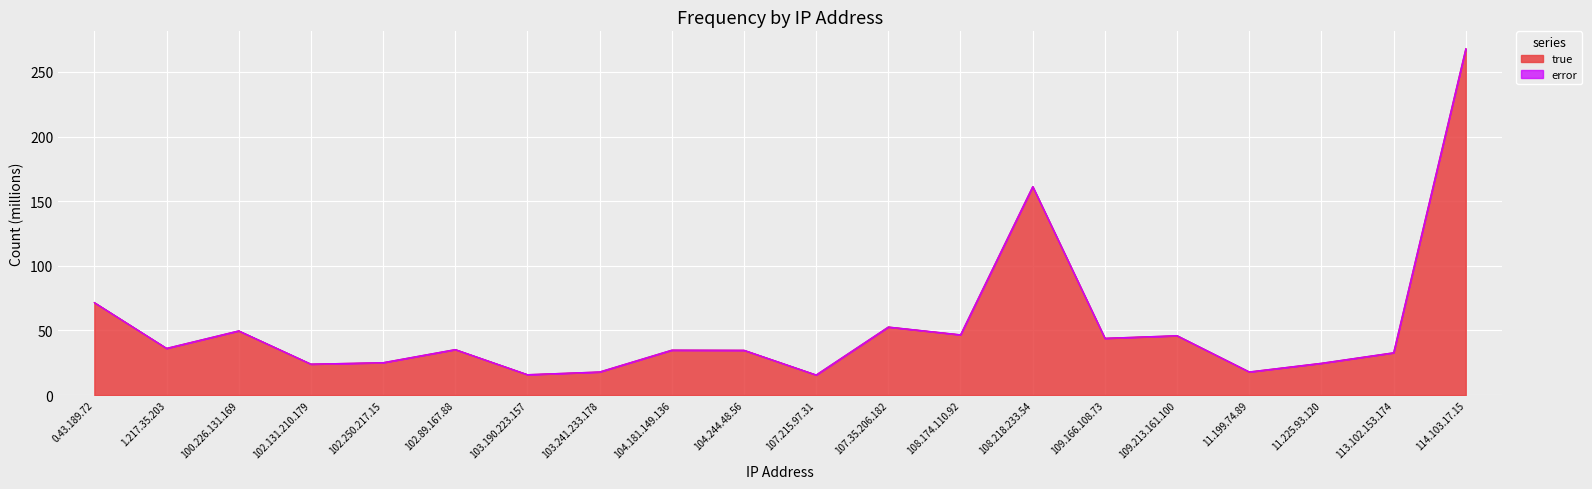

Reading left to right, list all the values displayed in this chart.

0.43.189.72=71.6	1.217.35.203=36.2	100.226.131.169=49.7	102.131.210.179=24.0	102.250.217.15=25.1	102.89.167.88=35.3	103.190.223.157=15.8	103.241.233.178=17.9	104.181.149.136=34.8	104.244.48.56=34.7	107.215.97.31=15.6	107.35.206.182=52.7	108.174.110.92=46.7	108.218.233.54=161.3	109.166.108.73=44.0	109.213.161.100=46.0	11.199.74.89=18.0	11.225.93.120=24.7	113.102.153.174=32.8	114.103.17.15=268.0